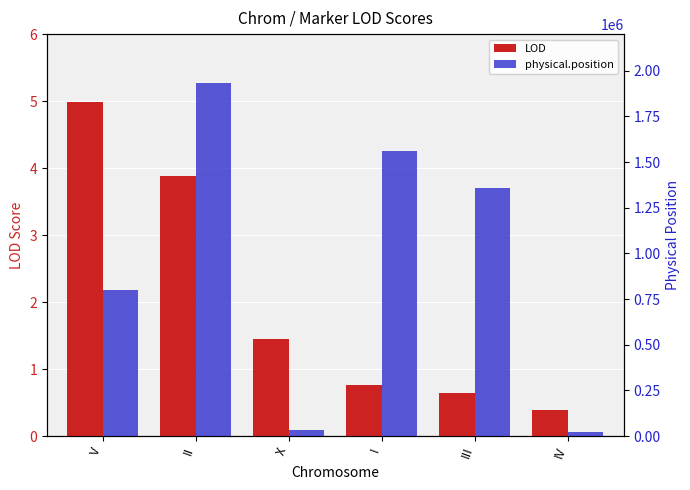

Which series has the widest spread of values?

physical.position